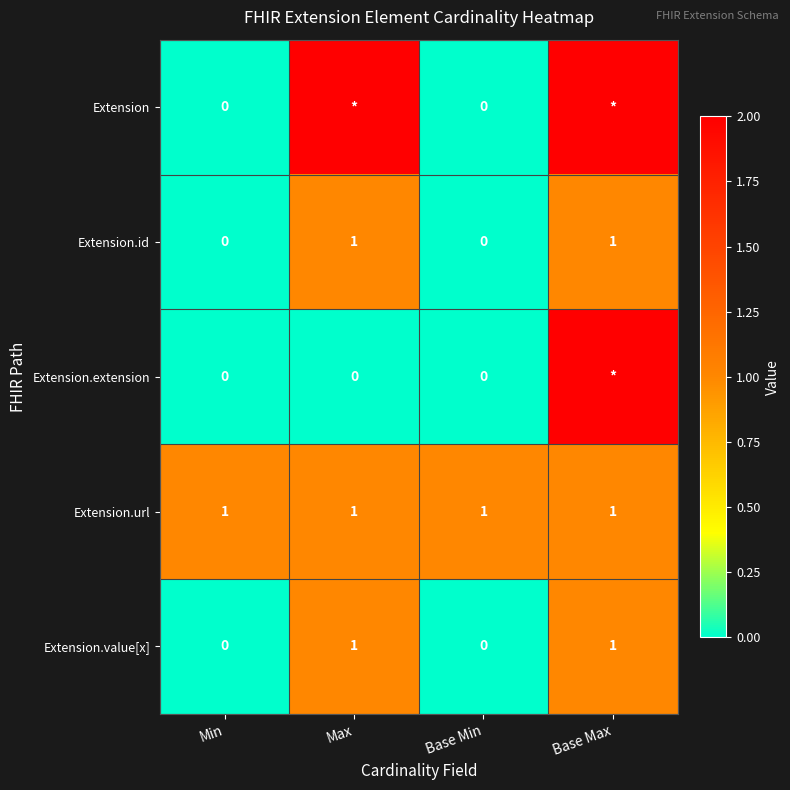

How many data points does each series have?

4